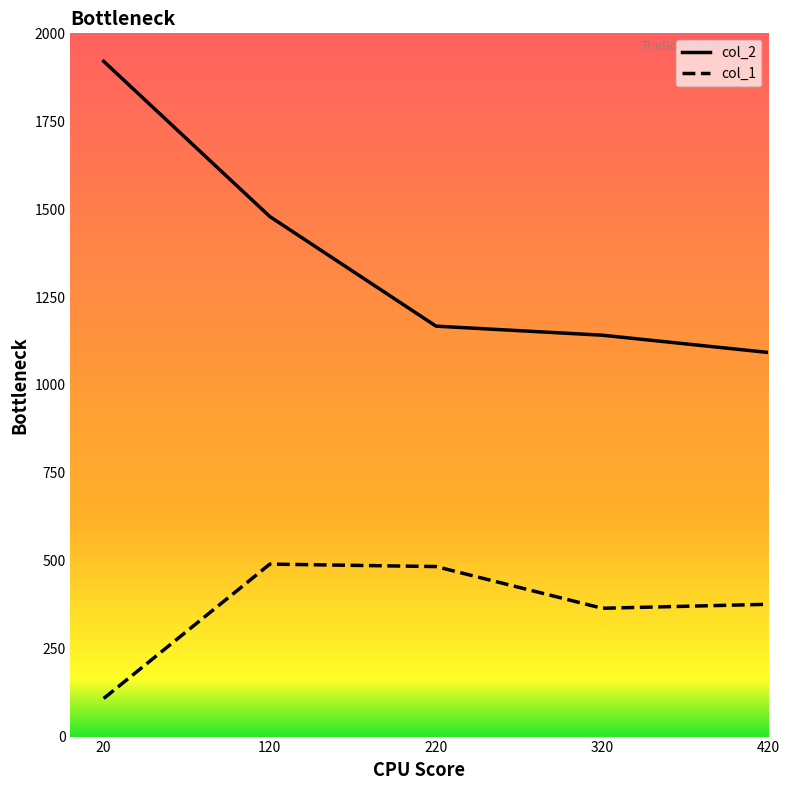

True or false: col_2 has more than 1 interior local peaks.

False